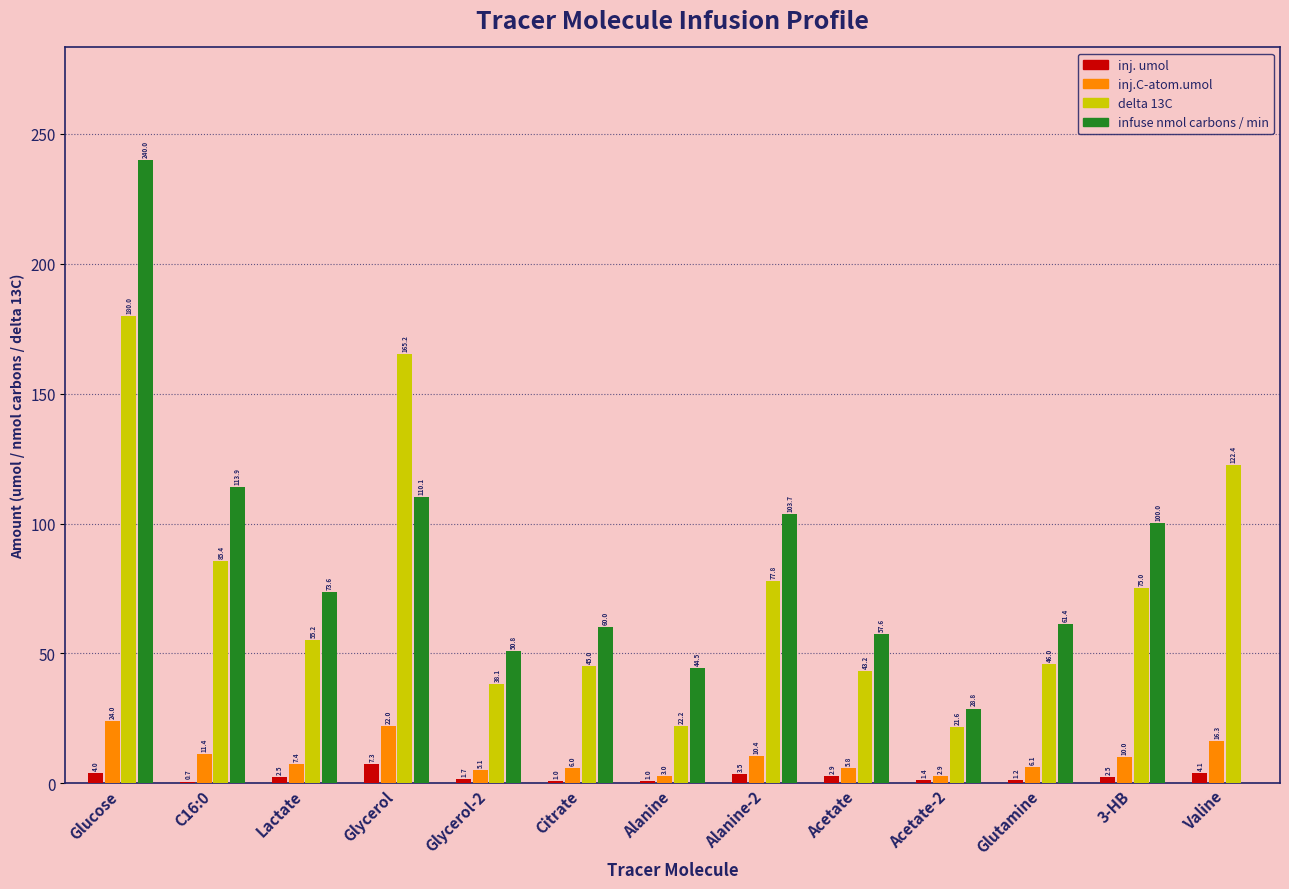

Reading left to right, transcribe all the data shown in this chart.

inj. umol: Glucose=4.0	C16:0=0.7	Lactate=2.5	Glycerol=7.3	Glycerol-2=1.7	Citrate=1.0	Alanine=1.0	Alanine-2=3.5	Acetate=2.9	Acetate-2=1.4	Glutamine=1.2	3-HB=2.5	Valine=4.1
inj.C-atom.umol: Glucose=24.0	C16:0=11.4	Lactate=7.4	Glycerol=22.0	Glycerol-2=5.1	Citrate=6.0	Alanine=3.0	Alanine-2=10.4	Acetate=5.8	Acetate-2=2.9	Glutamine=6.1	3-HB=10.0	Valine=16.3
delta 13C: Glucose=180.0	C16:0=85.4	Lactate=55.2	Glycerol=165.2	Glycerol-2=38.1	Citrate=45.0	Alanine=22.2	Alanine-2=77.8	Acetate=43.2	Acetate-2=21.6	Glutamine=46.0	3-HB=75.0	Valine=122.4
infuse nmol carbons / min: Glucose=240.0	C16:0=113.9	Lactate=73.6	Glycerol=110.1	Glycerol-2=50.8	Citrate=60.0	Alanine=44.5	Alanine-2=103.7	Acetate=57.6	Acetate-2=28.8	Glutamine=61.4	3-HB=100.0	Valine=0.0